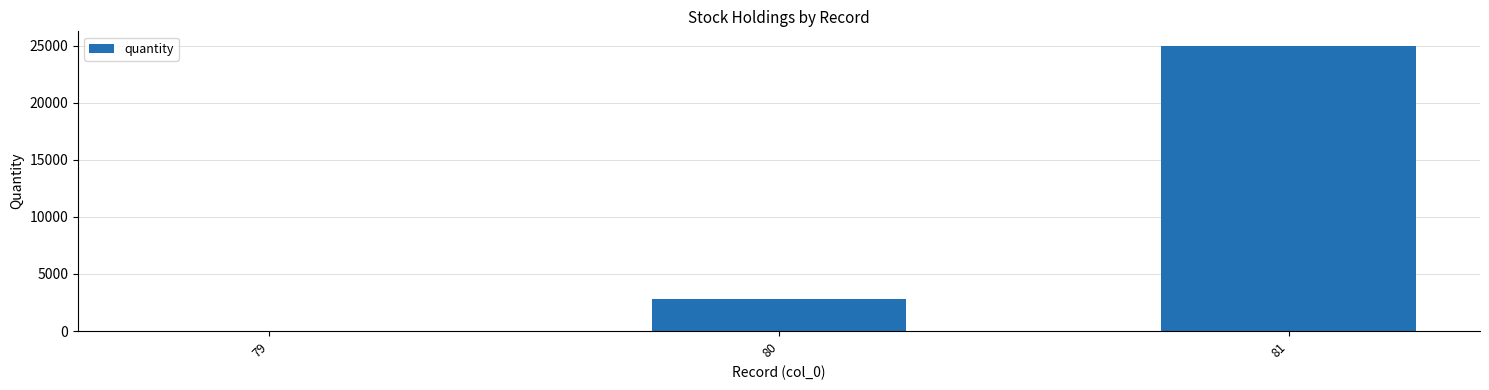

Reading right to left, transcribe all the data shown in this chart.

81=25000.0	80=2851.0	79=0.2